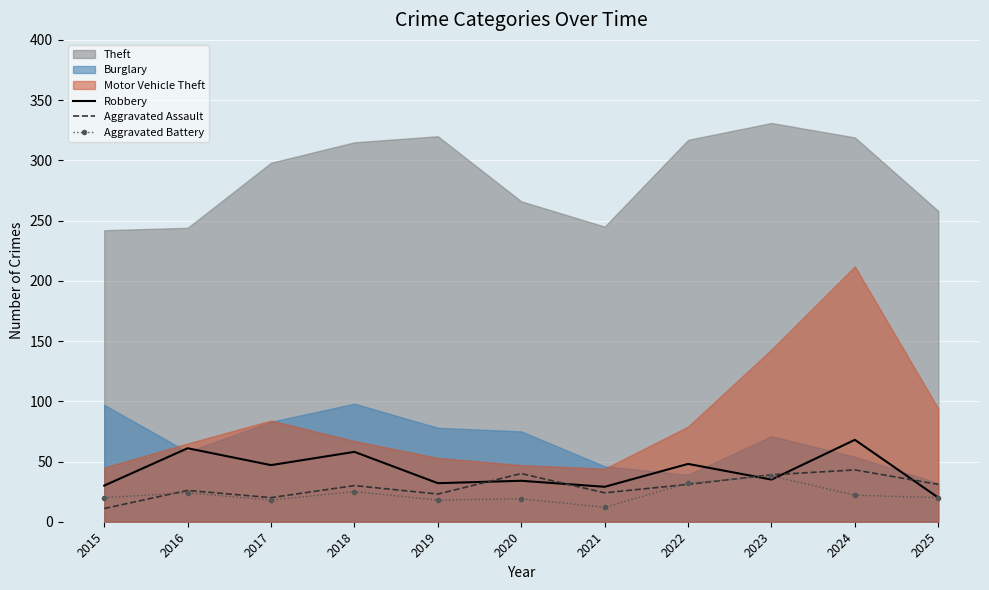

True or false: Aggravated Battery has more than 0 interior local peaks.

True